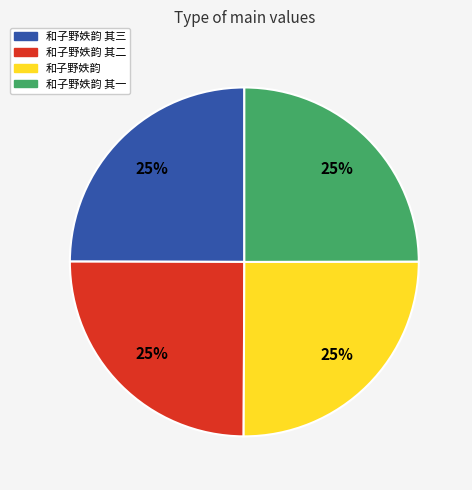

Is there a majority slice in this chart?

No